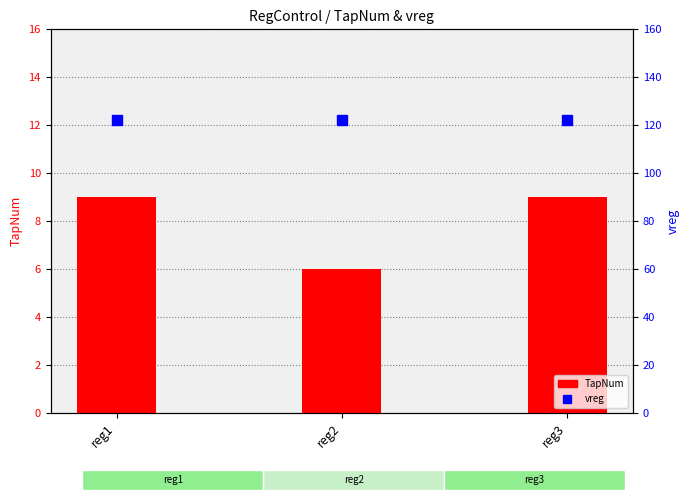

What is the value of the vreg bar at the 2nd from the left?

122